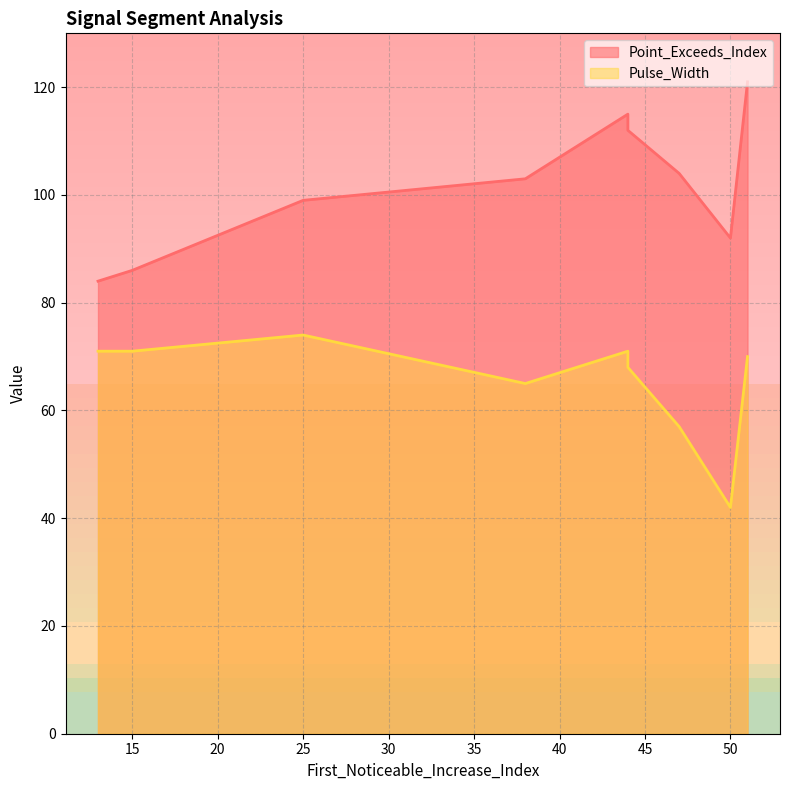

Reading left to right, what are all the values shown in this chart?

Point_Exceeds_Index: 51=121	13=84	50=92	44=115	14=85	38=103	47=104	44=112	15=86	25=99
Pulse_Width: 51=70	13=71	50=42	44=71	14=71	38=65	47=57	44=68	15=71	25=74